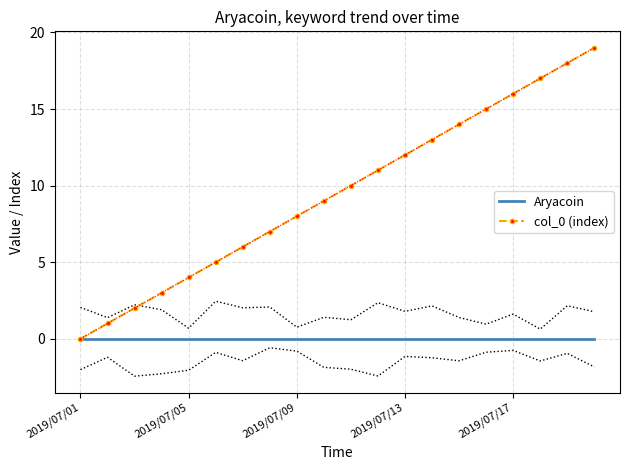

True or false: col_0 (index) has a value of 8 at 2019/07/09.

True